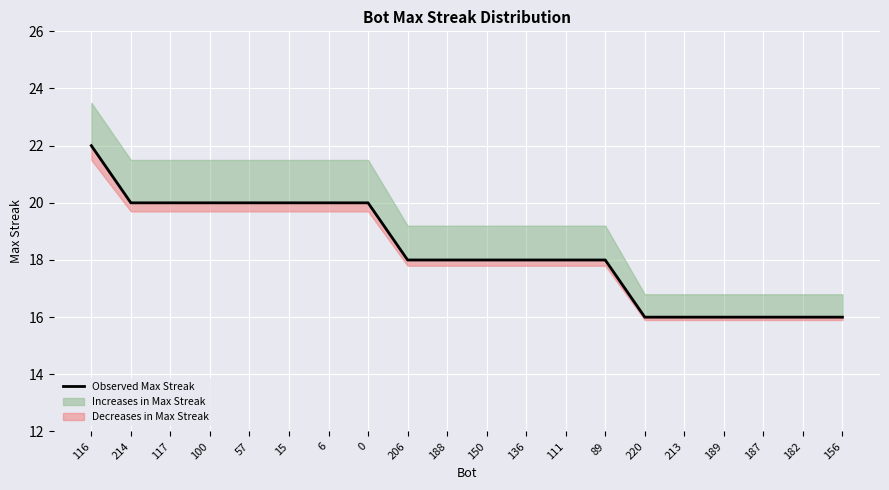

Reading left to right, transcribe all the data shown in this chart.

22	20	20	20	20	20	20	20	18	18	18	18	18	18	16	16	16	16	16	16